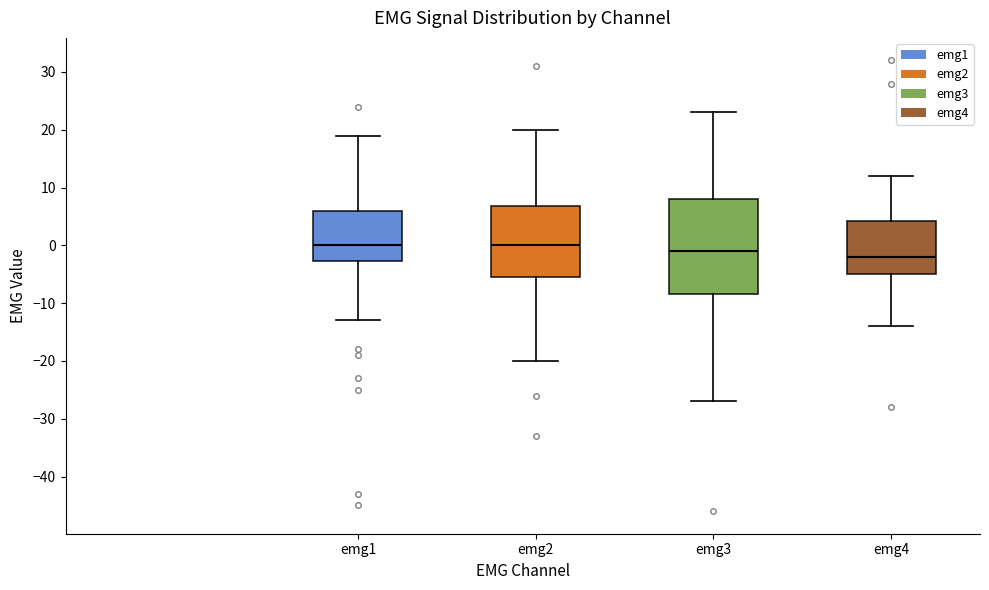

Where is the lower edge of the box for emg2 on the y-axis? The values are not printed on the chart, so give them approximately, as read against the axis.

-5